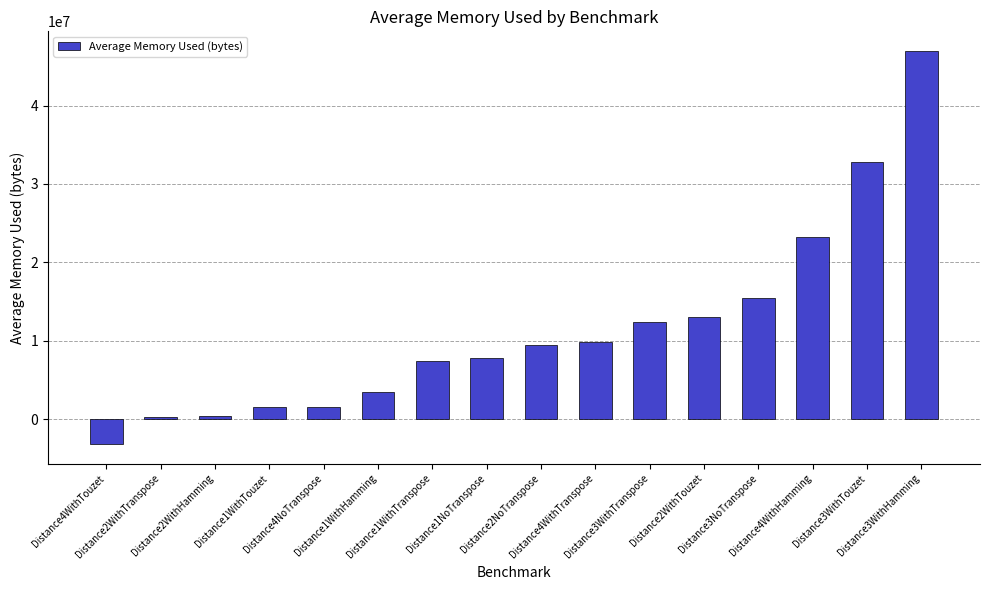

What is the difference between the maximum and minimum values?

50124977.2